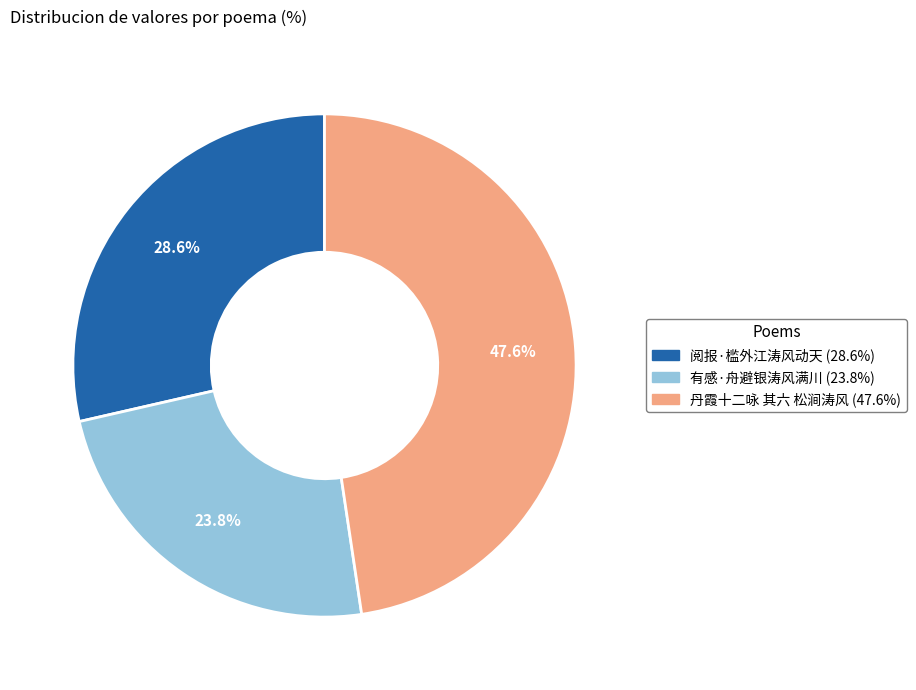

Is there any slice that represents more than half of the pie?

No